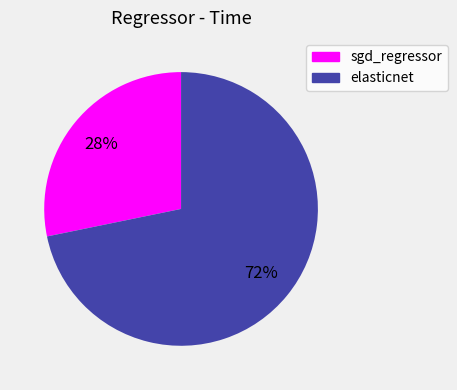

What is the smallest slice in the pie chart?

sgd_regressor